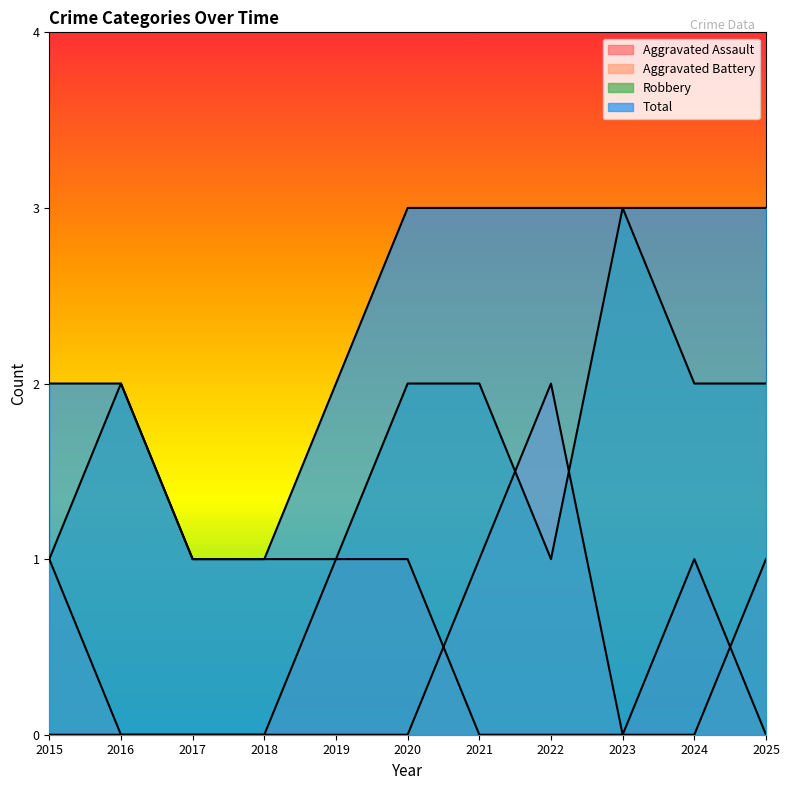

True or false: Aggravated Assault and Robbery intersect in this chart.

False